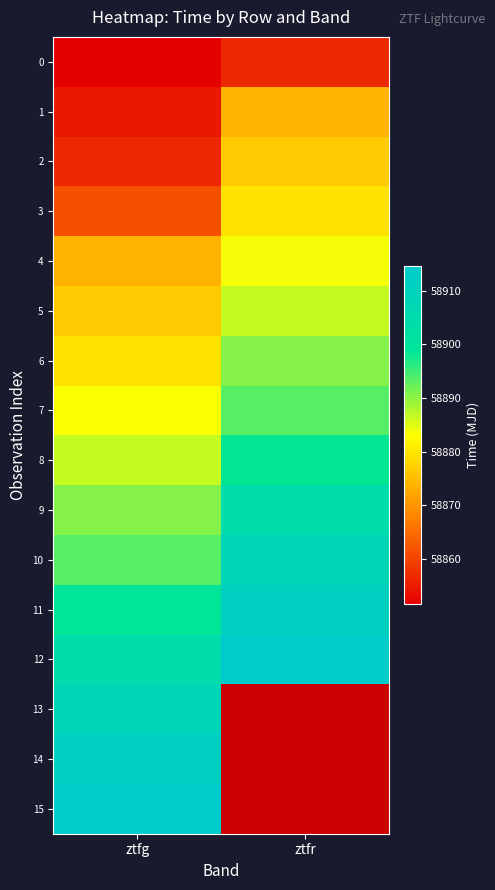

Reading left to right, what are all the values shown in this chart?

0: ztfg=58851.6	ztfr=58856.5
1: ztfg=58854.6	ztfr=58873.5
2: ztfg=58856.5	ztfr=58876.6
3: ztfg=58861.5	ztfr=58879.5
4: ztfg=58873.6	ztfr=58883.6
5: ztfg=58876.5	ztfr=58886.6
6: ztfg=58879.5	ztfr=58890.5
7: ztfg=58883.5	ztfr=58893.5
8: ztfg=58886.5	ztfr=58898.5
9: ztfg=58890.5	ztfr=58904.5
10: ztfg=58893.5	ztfr=58908.5
11: ztfg=58898.6	ztfr=58911.5
12: ztfg=58904.6	ztfr=58914.5
13: ztfg=58908.5	ztfr=0.0
14: ztfg=58911.5	ztfr=0.0
15: ztfg=58914.5	ztfr=0.0